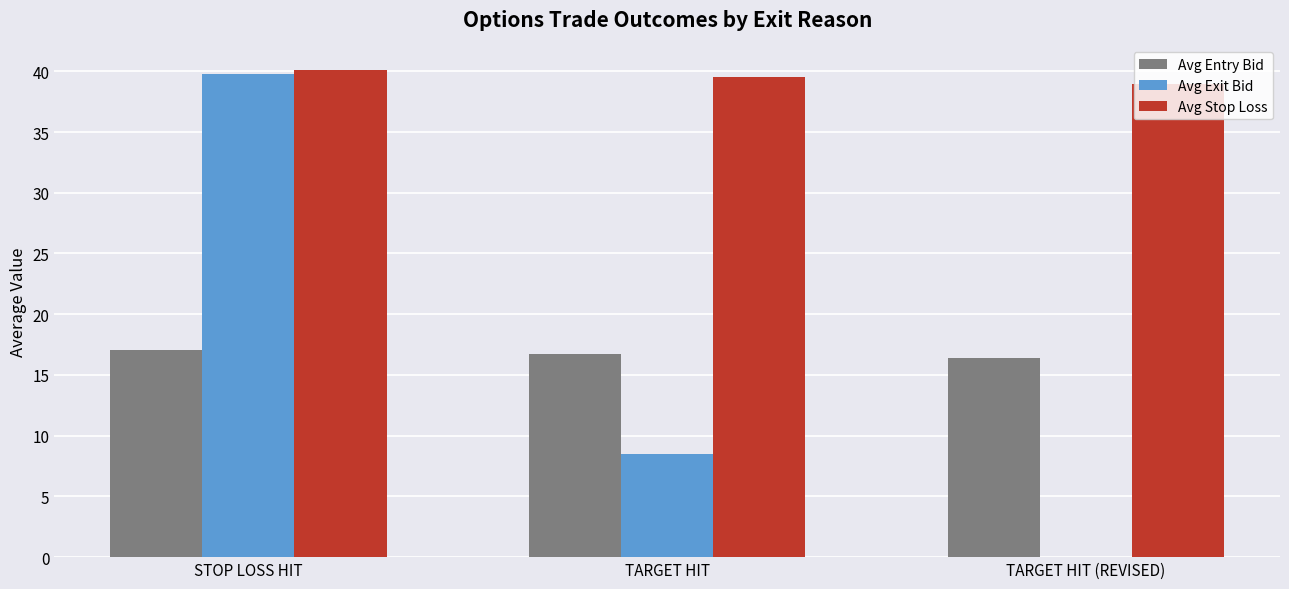

At which label does Avg Exit Bid first exceed 8?

STOP LOSS HIT